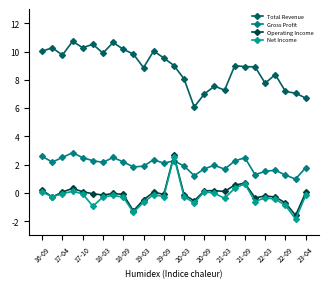

What is the maximum value for Net Income?

2.6